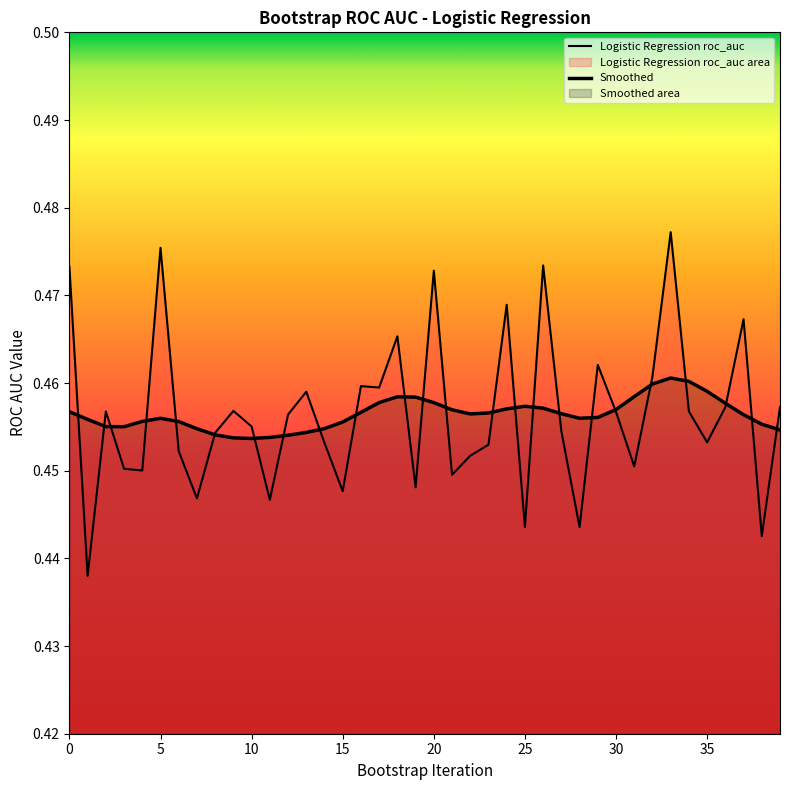

Is it true that Logistic Regression roc_auc equals 0.3 at 22?

False